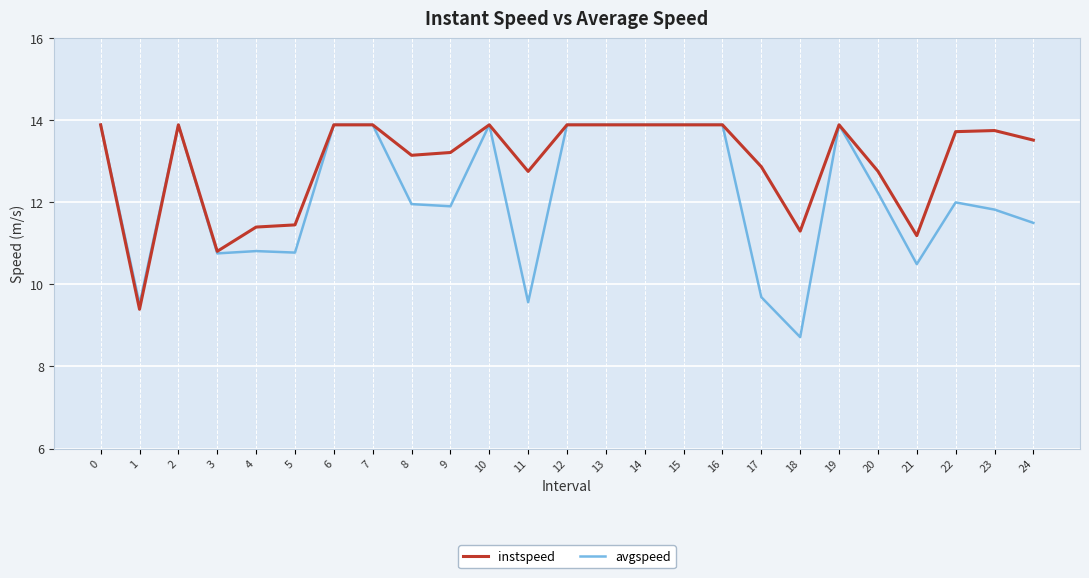

What is the minimum value shown in the chart?

8.7